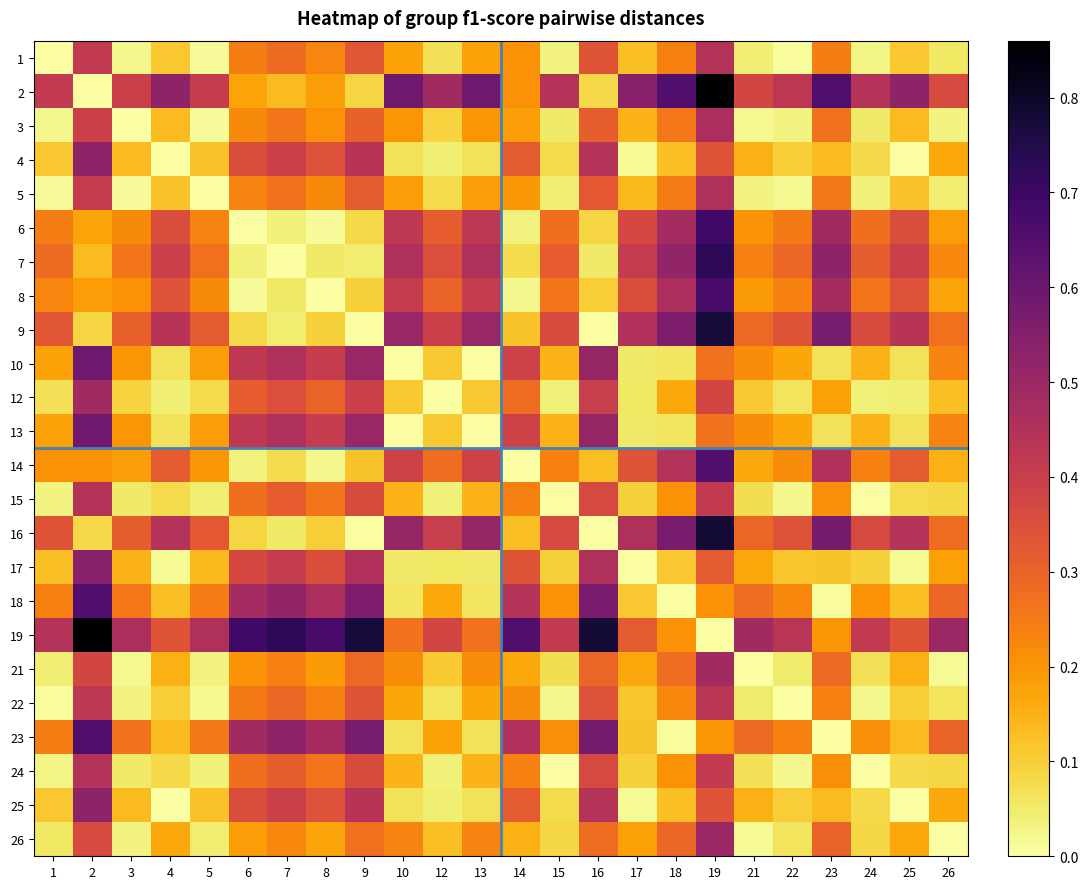

What is the total value across all series at 26?

4.2